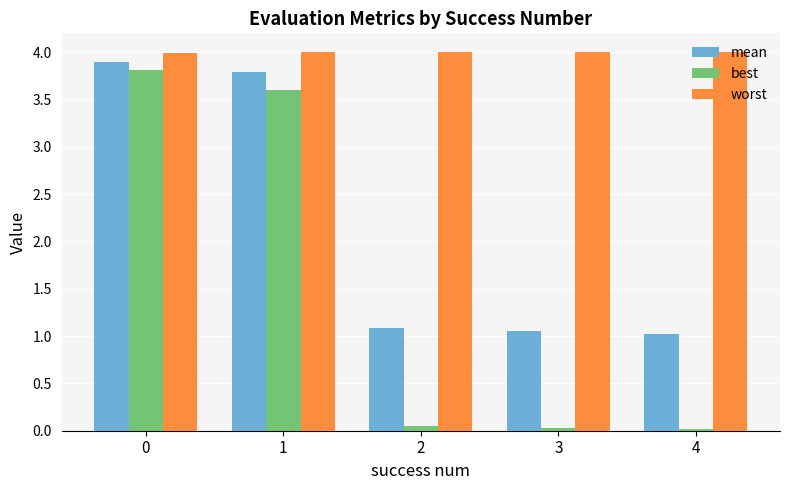

The value of mean at 4 is 0.4. True or false?

False